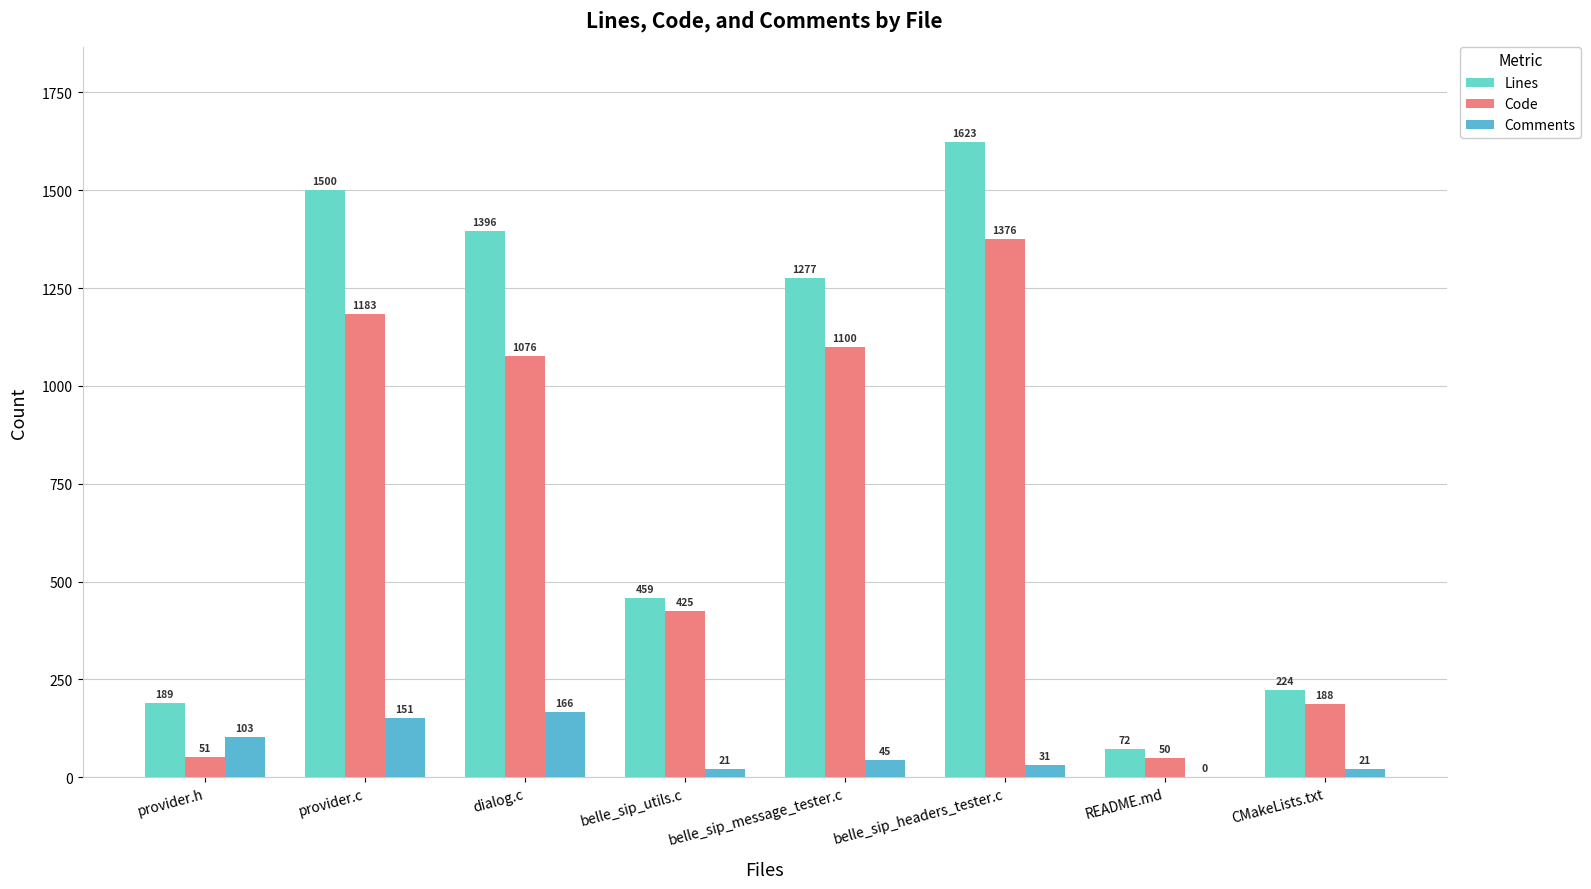

Where is Code nearest to the value 713?

belle_sip_utils.c